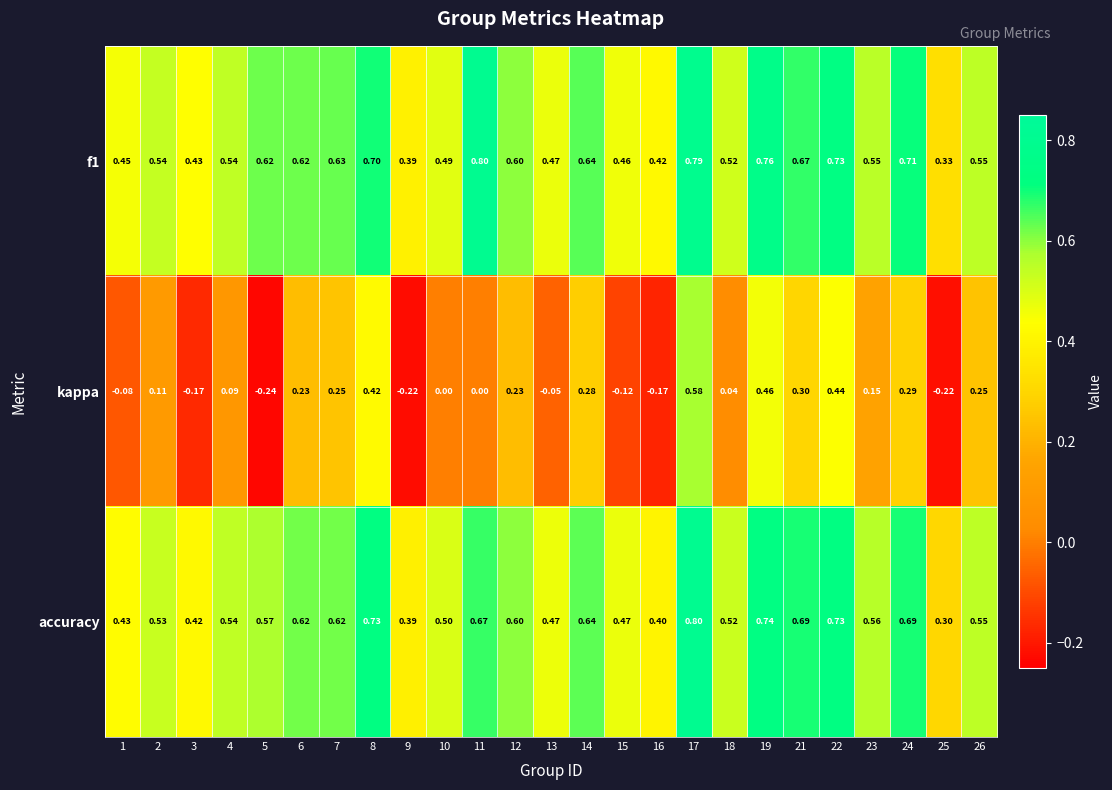

How many categories are shown in the chart?

25